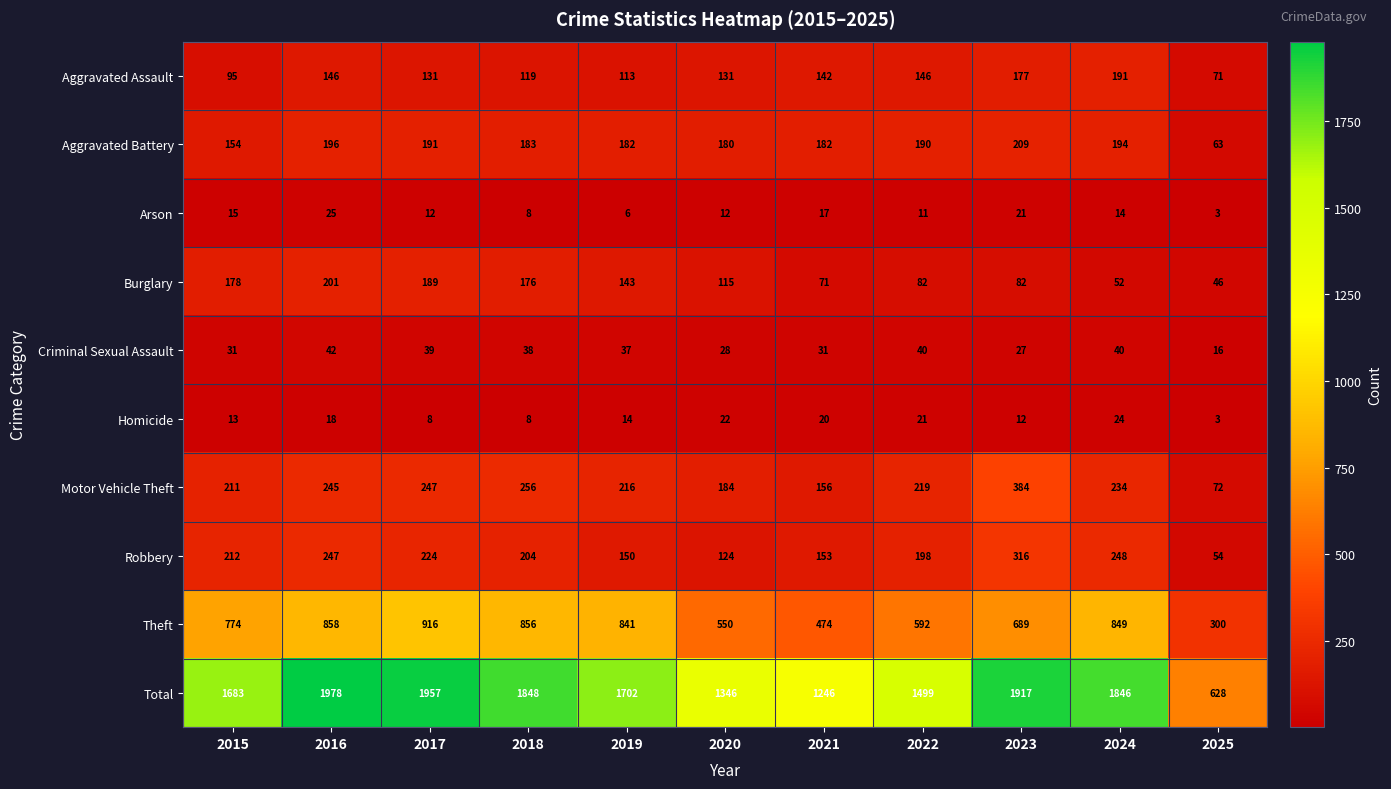

Where is Homicide nearest to the value 13?

2015